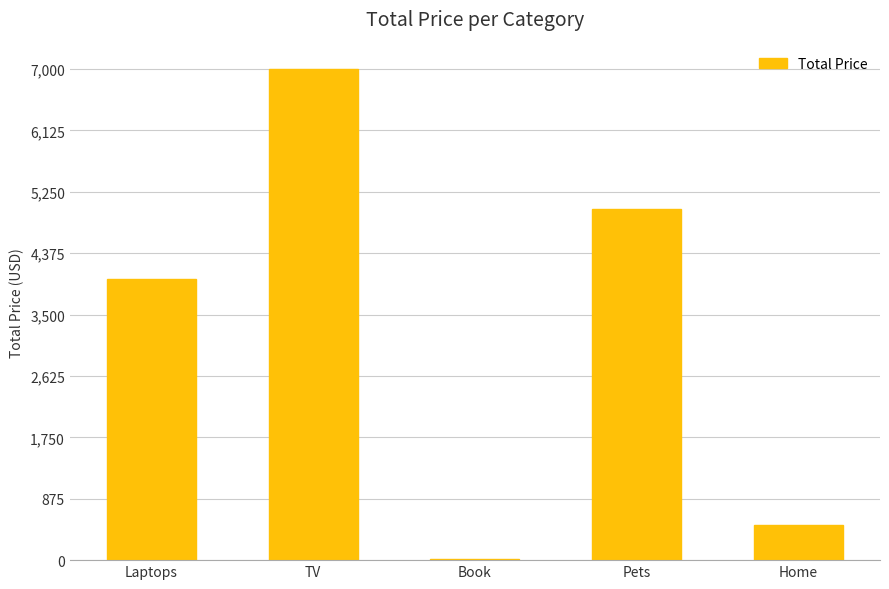

Which label corresponds to the largest value in the chart?

TV